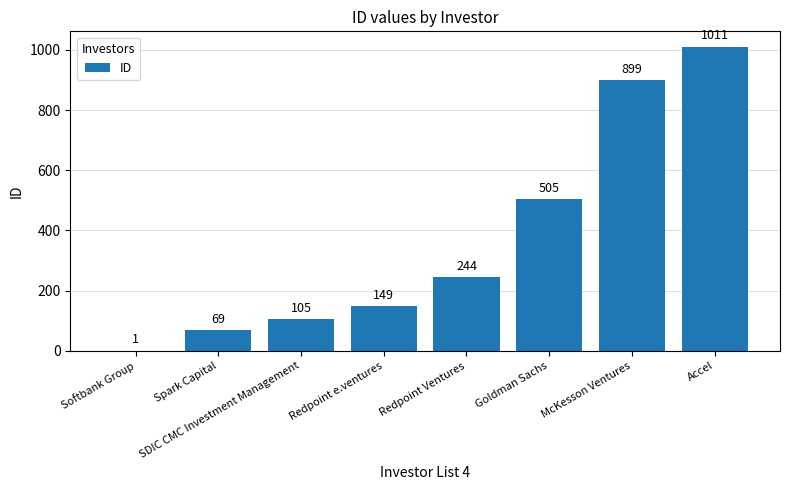

What is the maximum value shown in the chart?

1011